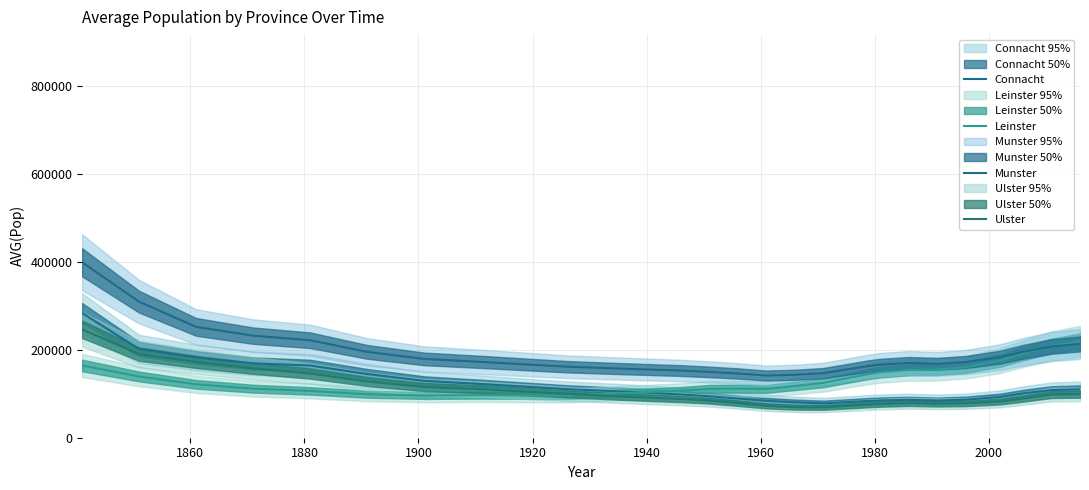

What is the spread (max minus min) of values at 1940?

96420.3